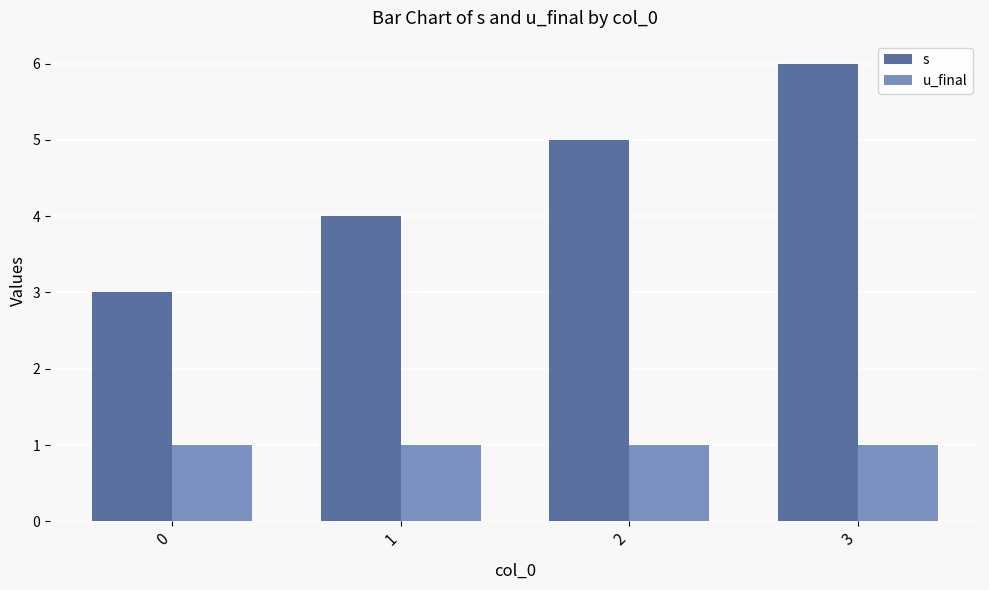

Rank the series by their maximum value, from lowest to highest.

u_final, s